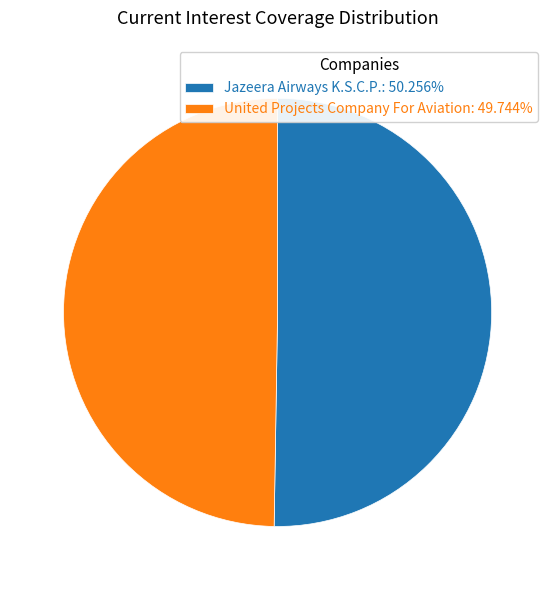

How many slices are in this pie chart?

2